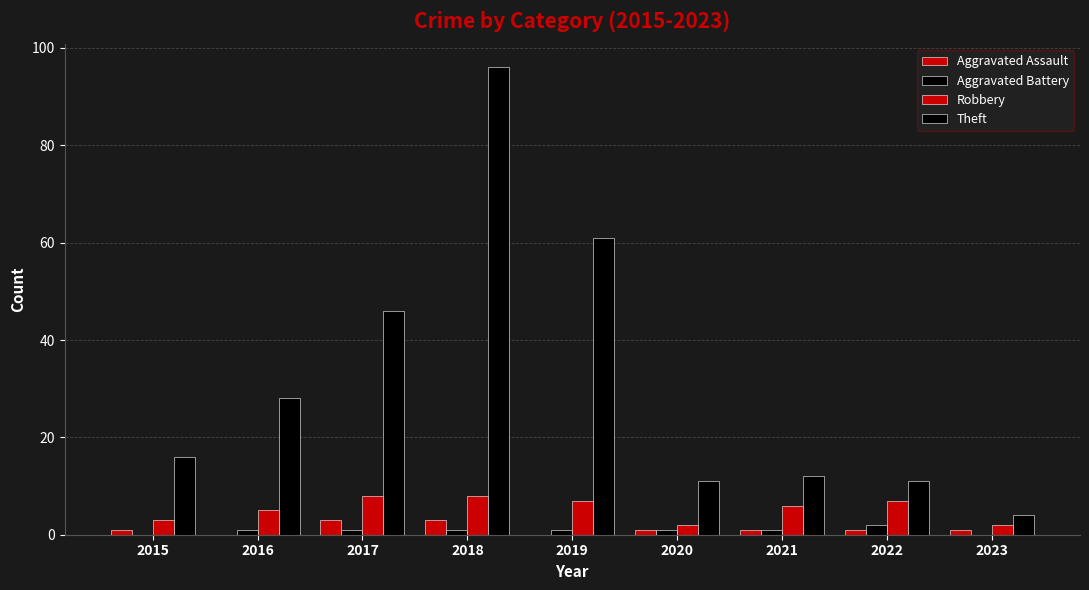

How many groups of bars are there?

9